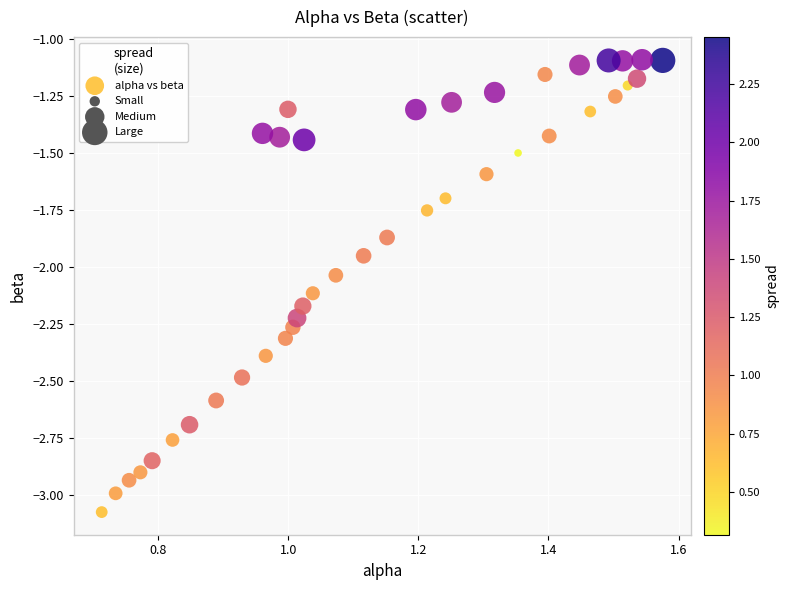

What is the range of X values (max minus min)?

0.9